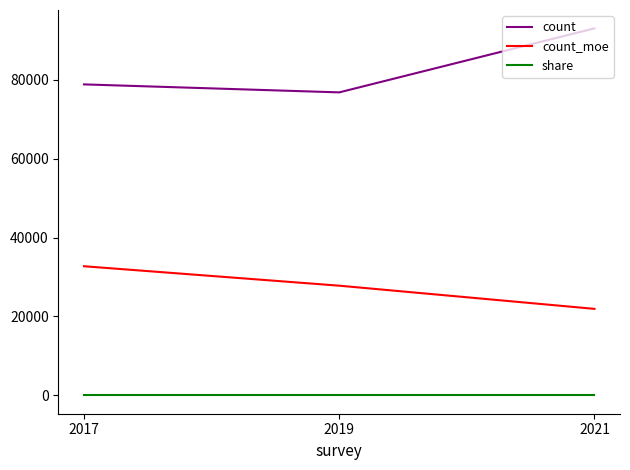

Which label corresponds to the largest value in the chart?

2021